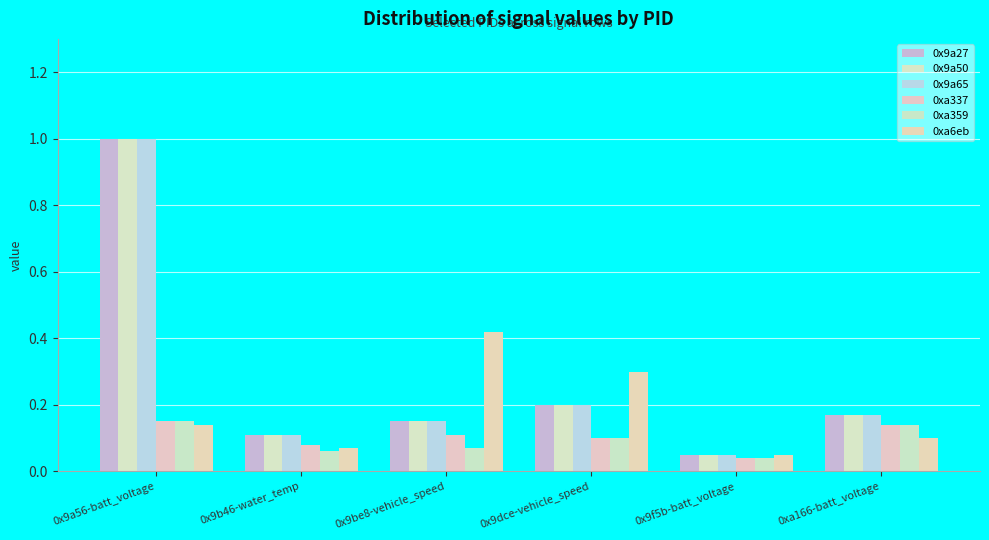

What is the total value across all series at 0x9b46-water_temp?

0.5